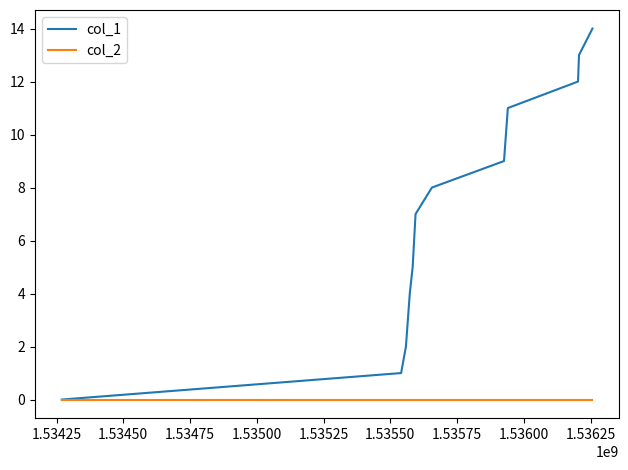

How many values in the col_1 series are below 7?

6